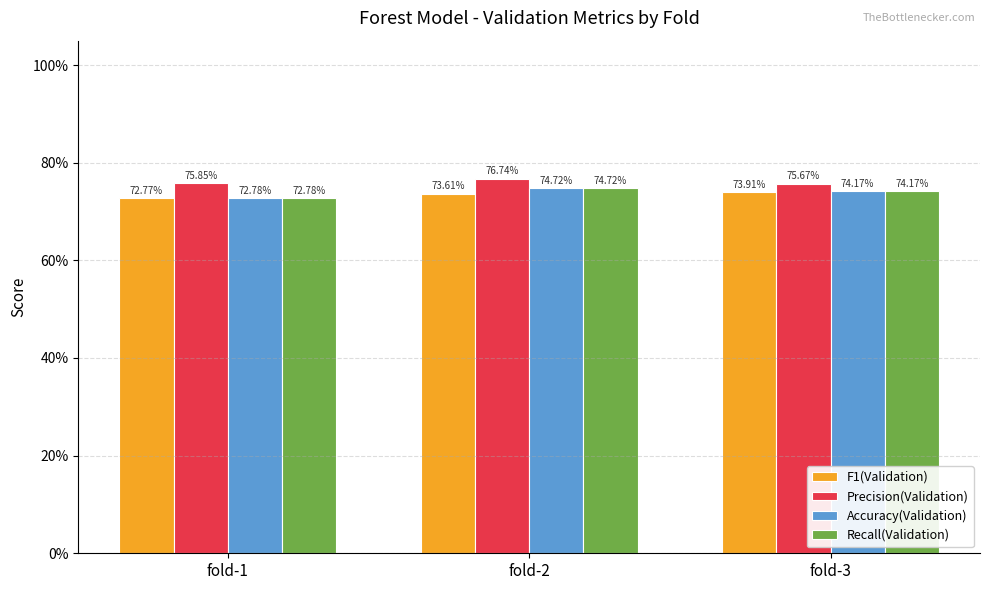

Read the Precision(Validation) value at fold-3.

0.8